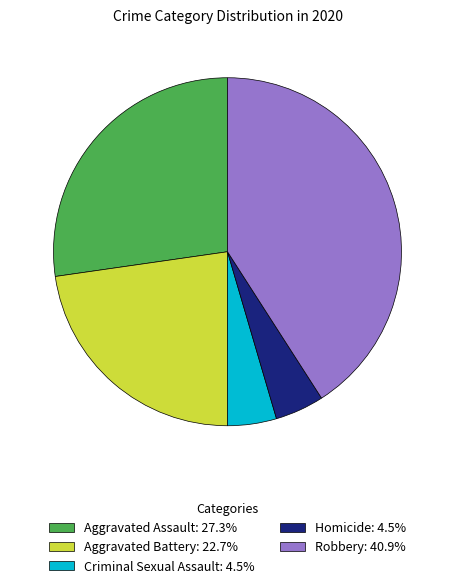

Approximately how many times larger is the value at Aggravated Battery compared to Aggravated Assault?

0.8